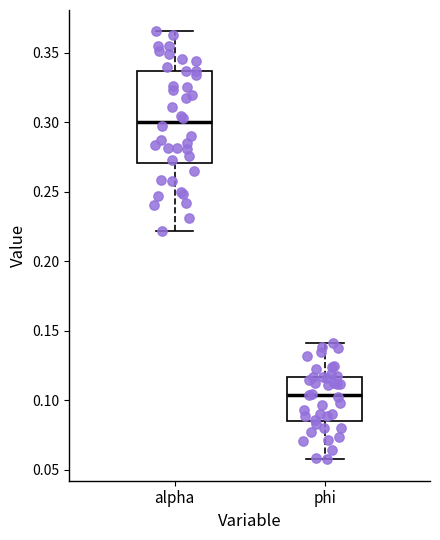

Where is the lower edge of the box for phi on the y-axis? The values are not printed on the chart, so give them approximately, as read against the axis.

0.085